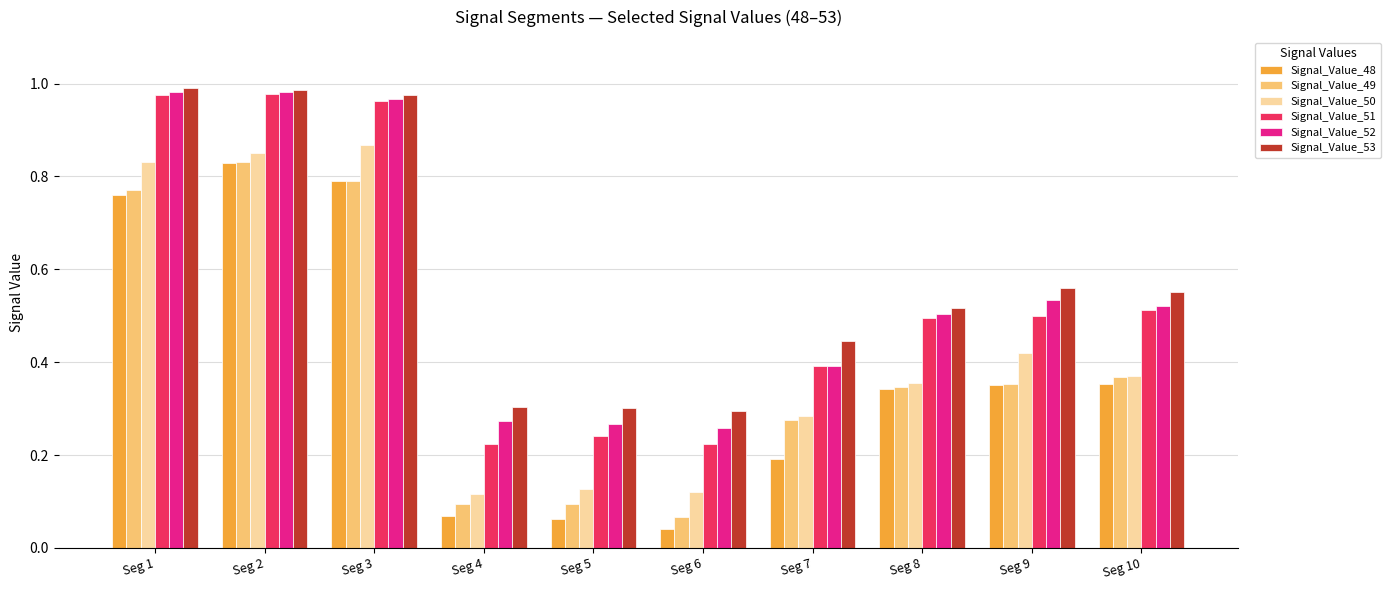

True or false: Signal_Value_48 has a value of 0.3 at Seg 7.

False